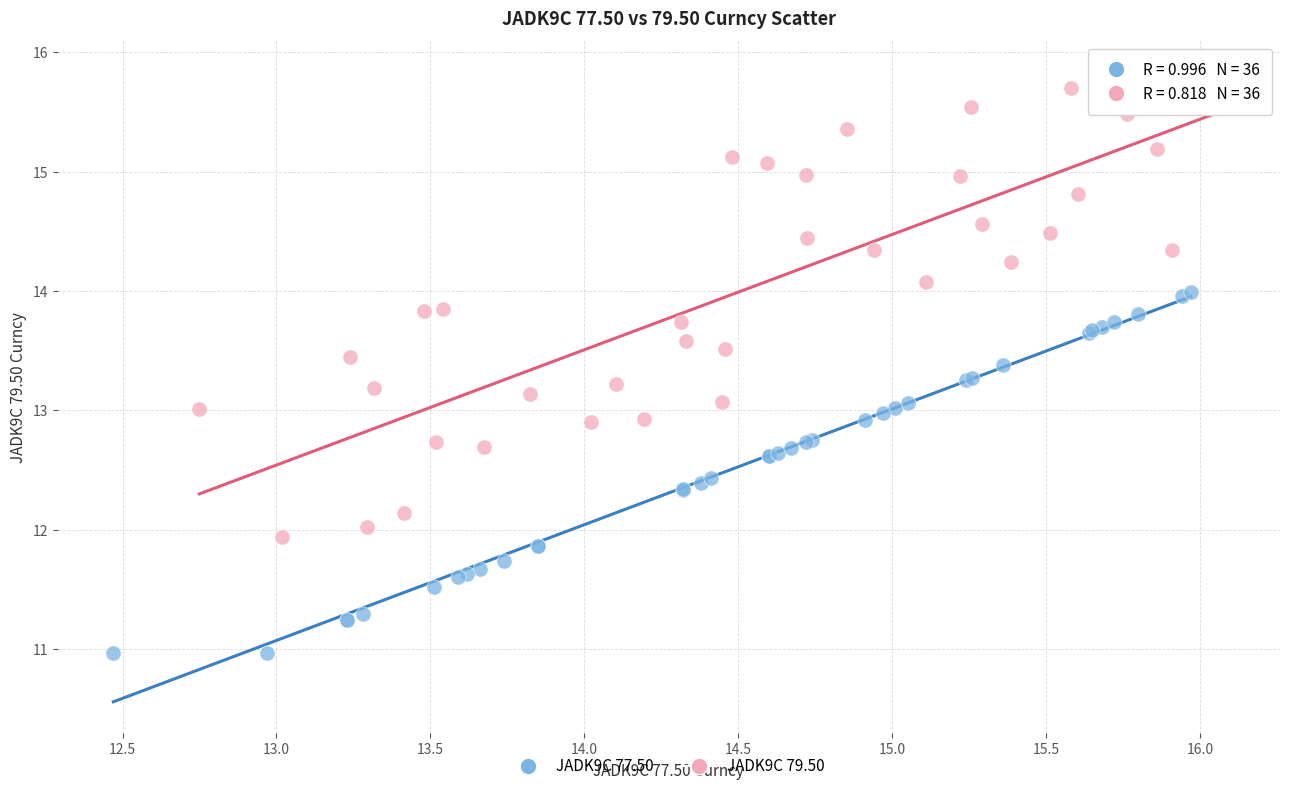

Which series has the largest Y range (max minus min)?

JADK9C 79.50